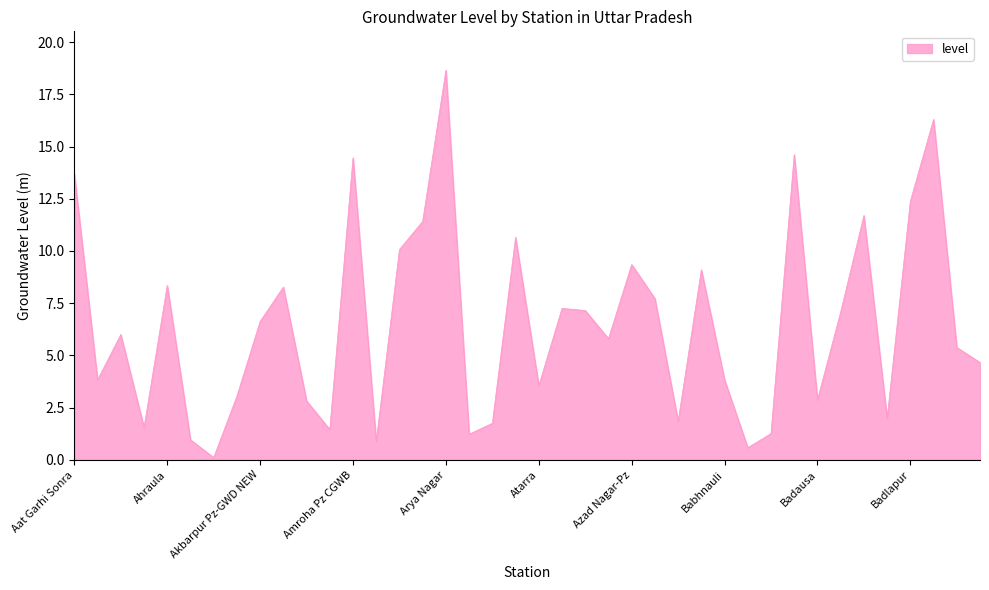

What is the smallest value displayed?

0.1